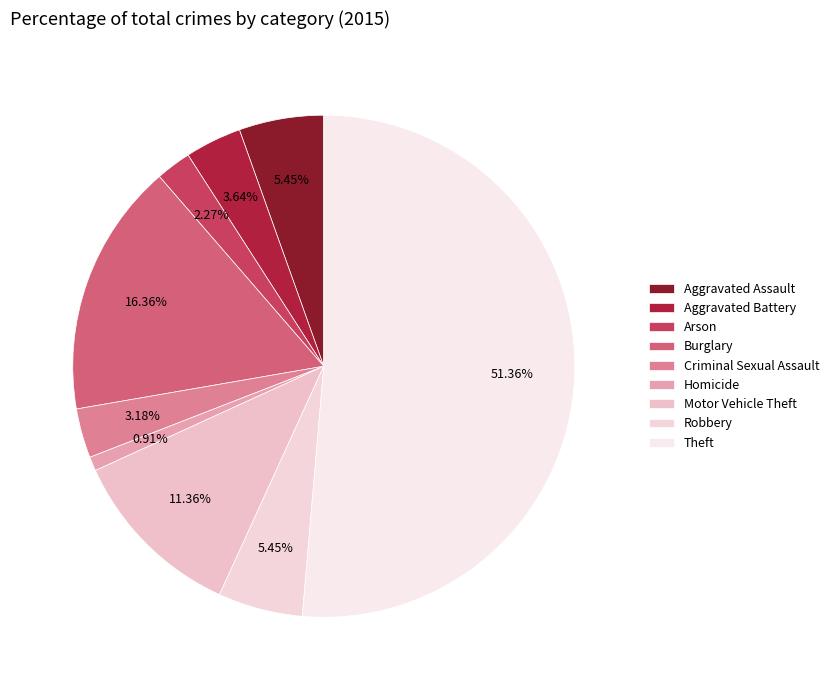

Which category has the smallest portion of the pie?

Homicide